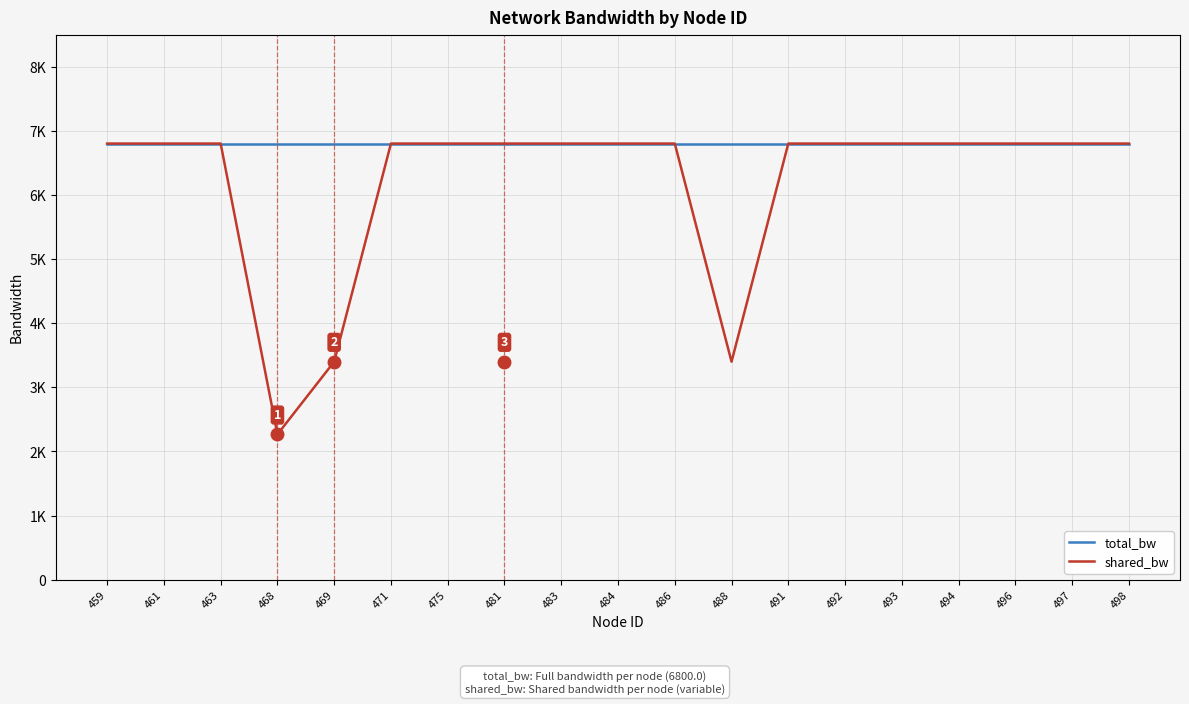

Does the chart display data point markers on the line(s)?

No